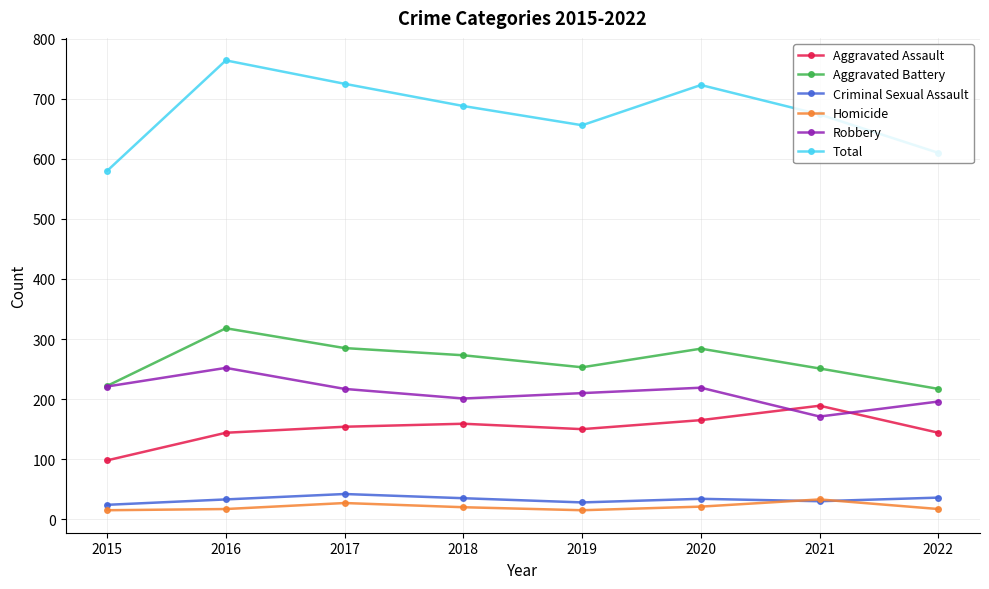

Count the number of categories in the chart.

8